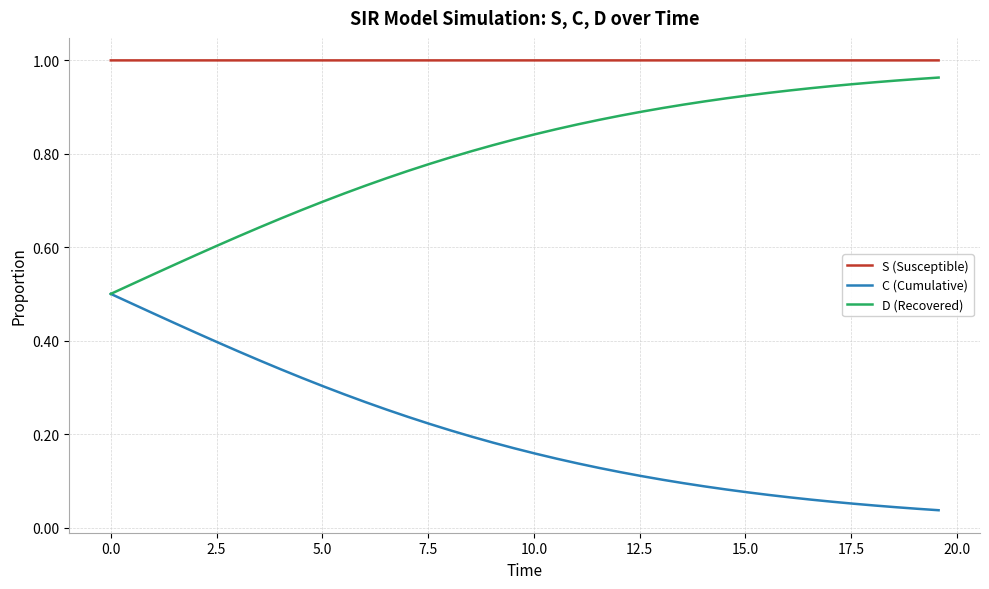

List the series in order of their overall mean, highest first.

S (Susceptible), D (Recovered), C (Cumulative)